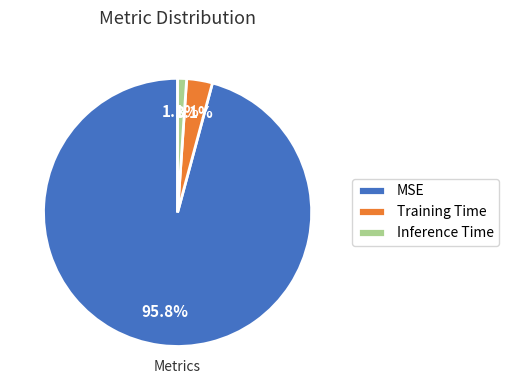

Count the number of slices in the pie.

3